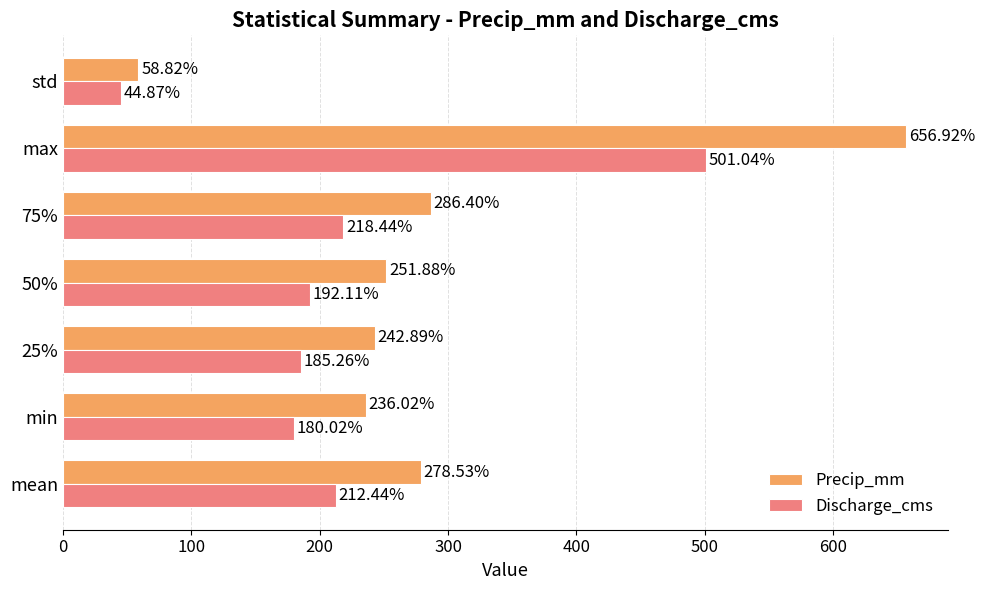

What are all the series names shown in the legend?

Precip_mm, Discharge_cms